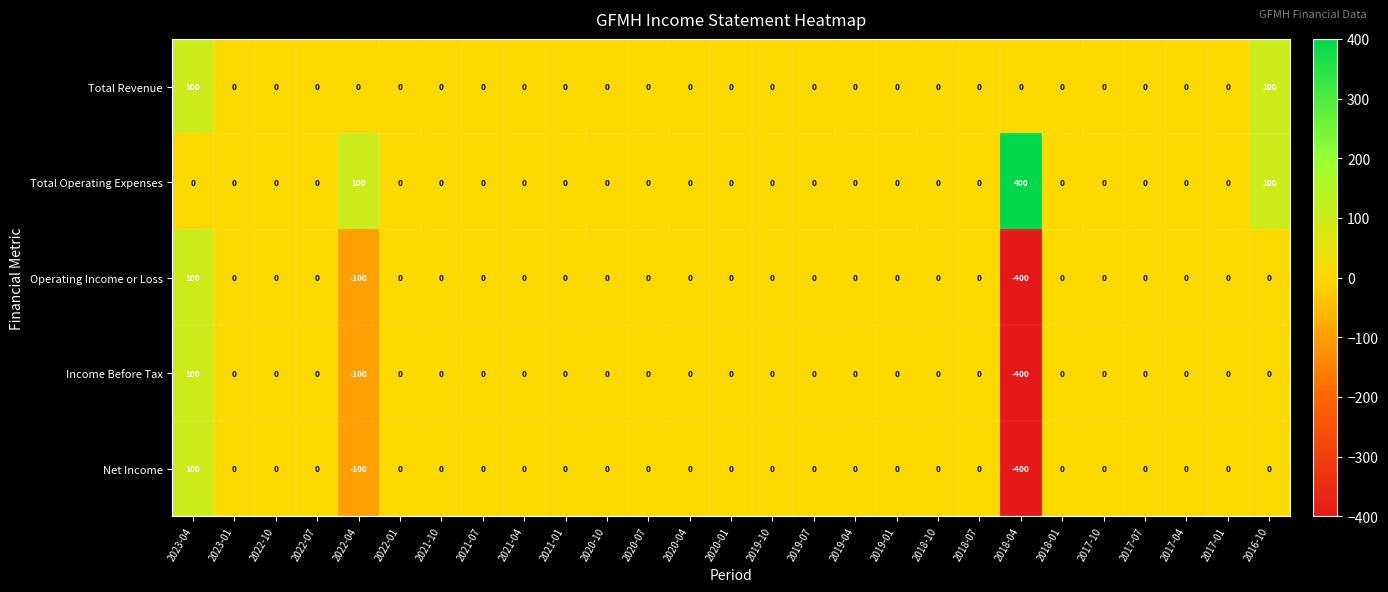

What is the difference between the maximum and minimum values in the Net Income series?

500